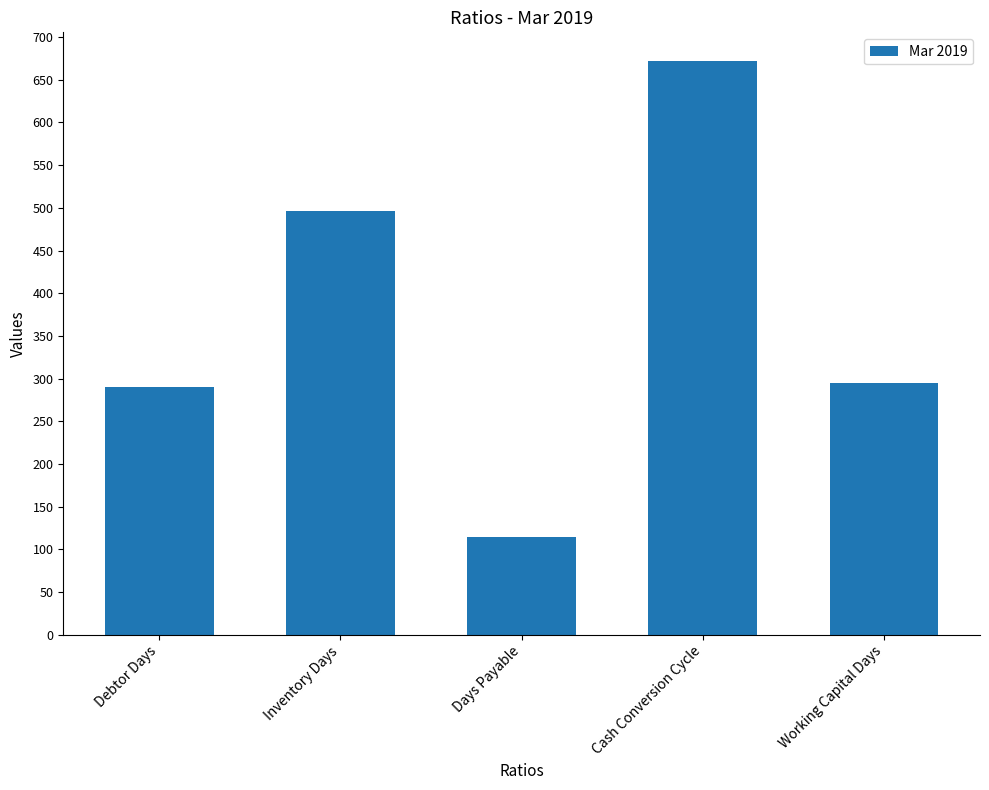

What is the label of the 1st bar from the right?

Working Capital Days